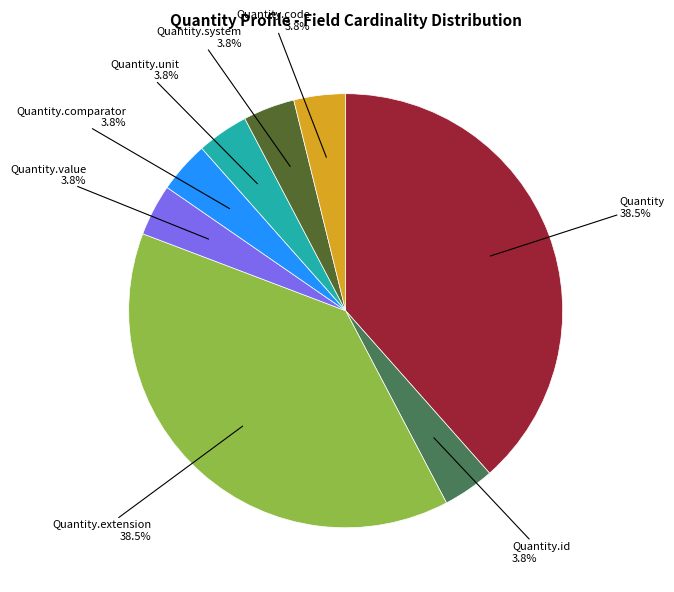

Is there a majority slice in this chart?

No